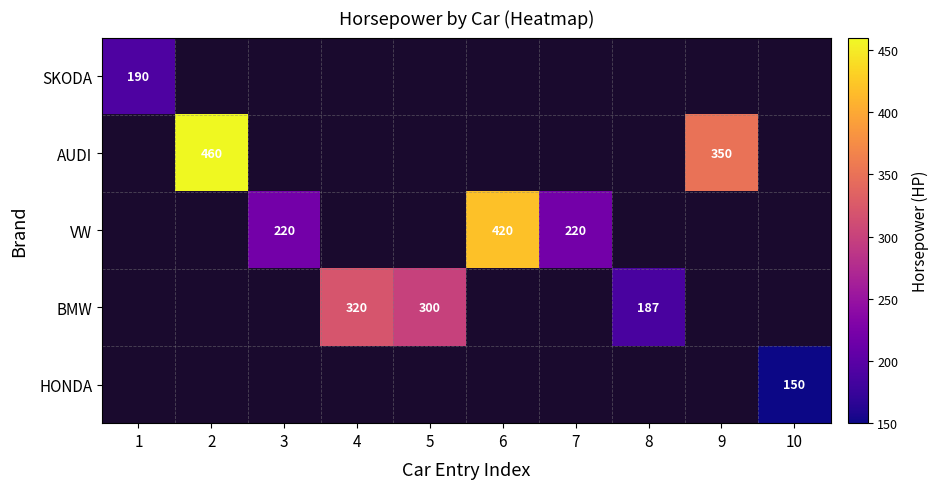

What is the difference between the highest and lowest values at 9?

350